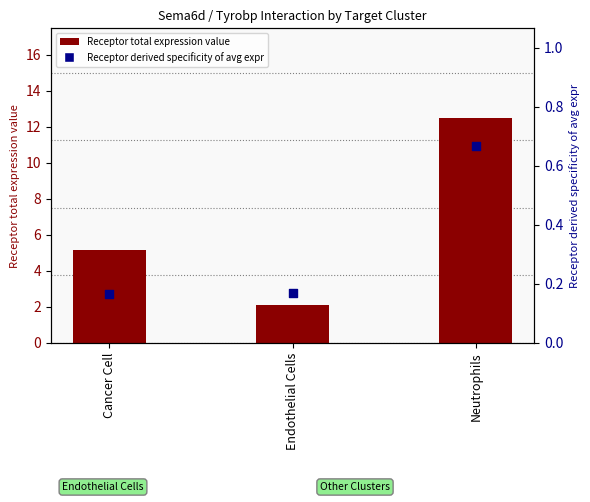

At which category is the sum across all series the highest?

Neutrophils